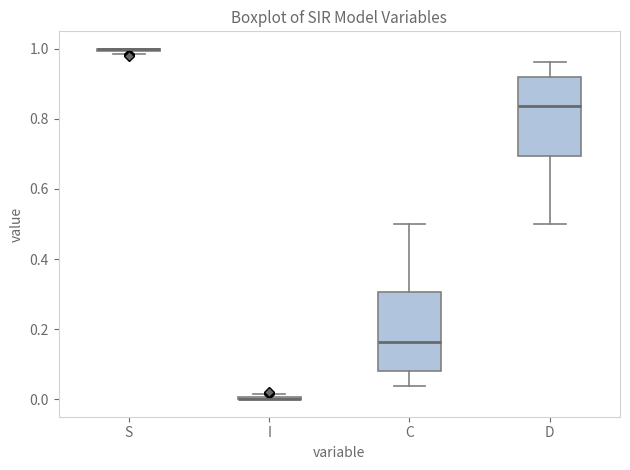

Reading left to right, transcribe this box plot: for each box, give where its median line is, the range the box spans, and where its two whiskers end, as read against the y-axis. The values are not printed on the chart, so give them approximately, as read against the axis.

S: box collapsed to a line at 1.00, whiskers 0.98 to 1.00
I: box collapsed to a line at 0.00, whiskers 0.00 to 0.02
C: median 0.16, box 0.08 to 0.30, whiskers 0.04 to 0.50
D: median 0.84, box 0.70 to 0.92, whiskers 0.50 to 0.96